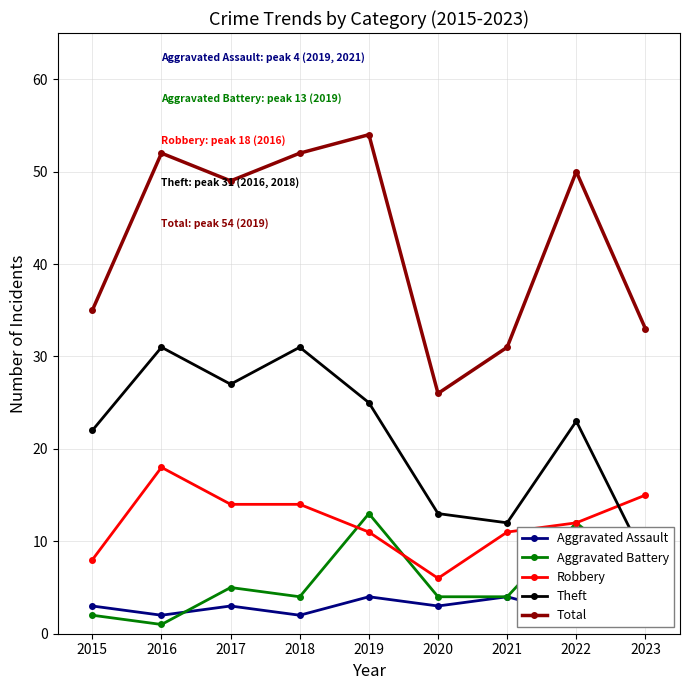

How many intersections are there between Aggravated Assault and Aggravated Battery?

1